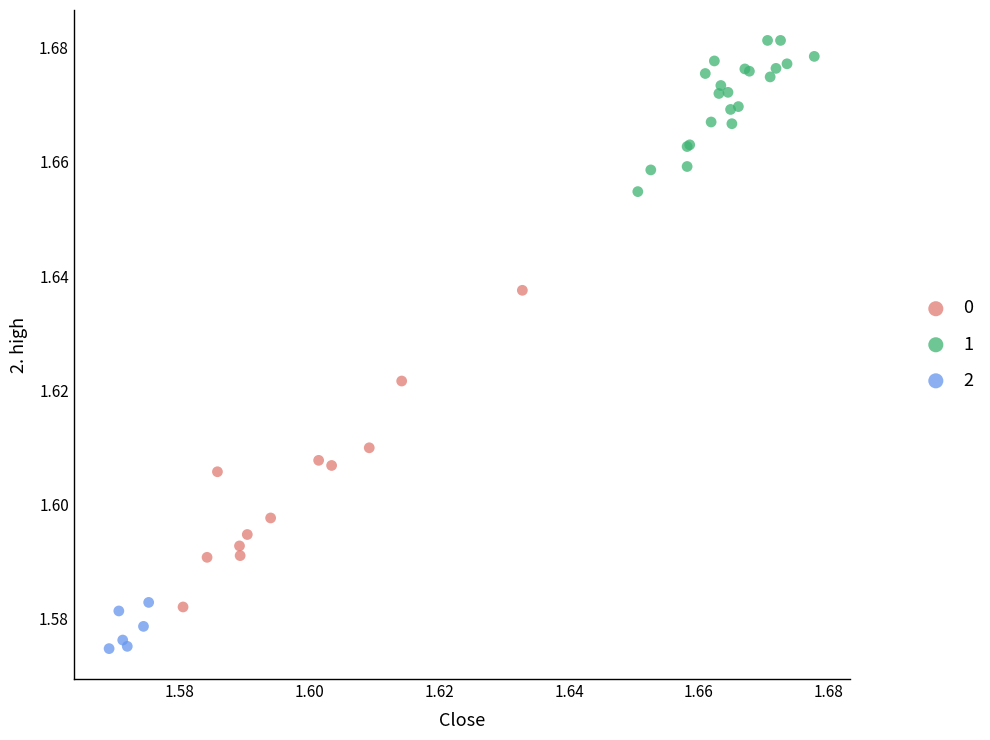

What are all the series names shown in the legend?

0, 1, 2